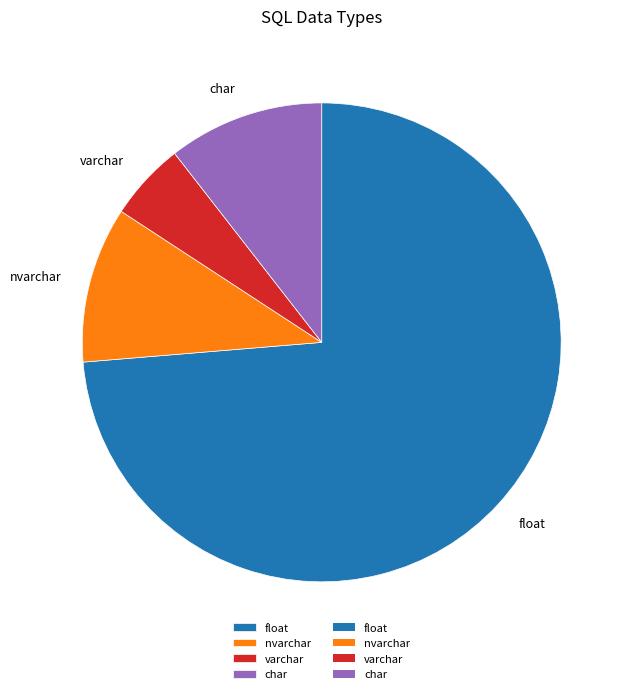

The char slice represents 16% of the pie. True or false?

False